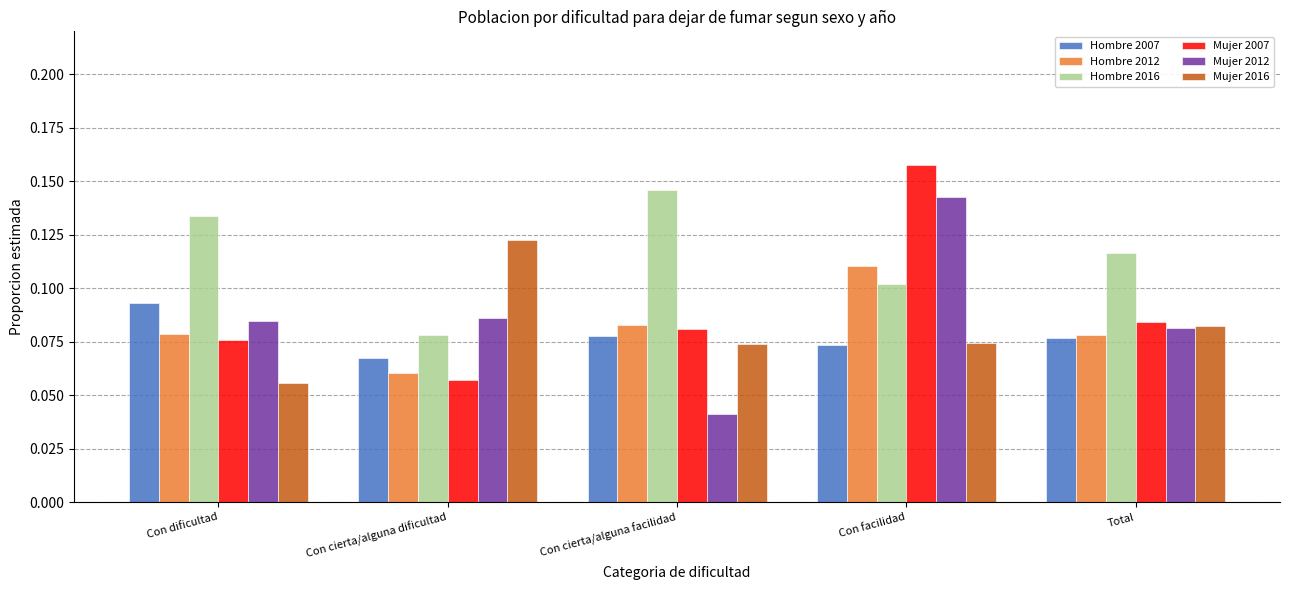

At which label is Mujer 2012 closest to 0?

Con cierta/alguna facilidad